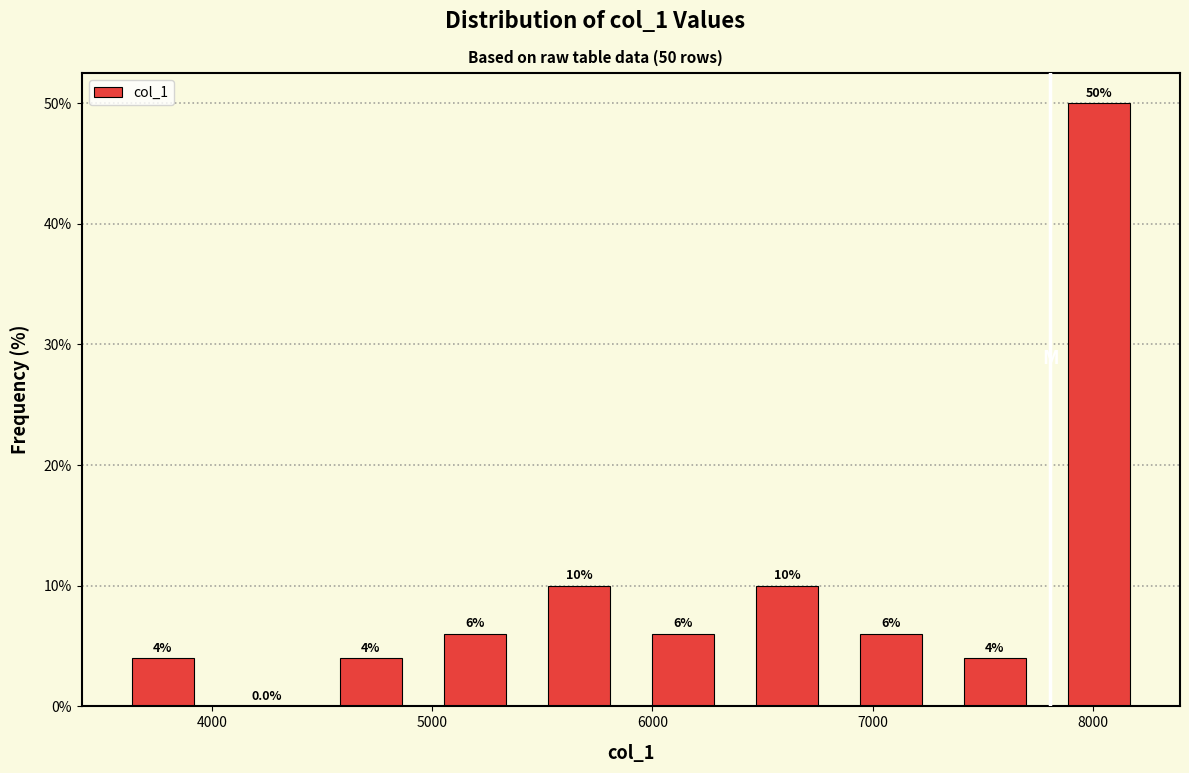

Which range on the x-axis has the tallest bar?

7800 to 8300